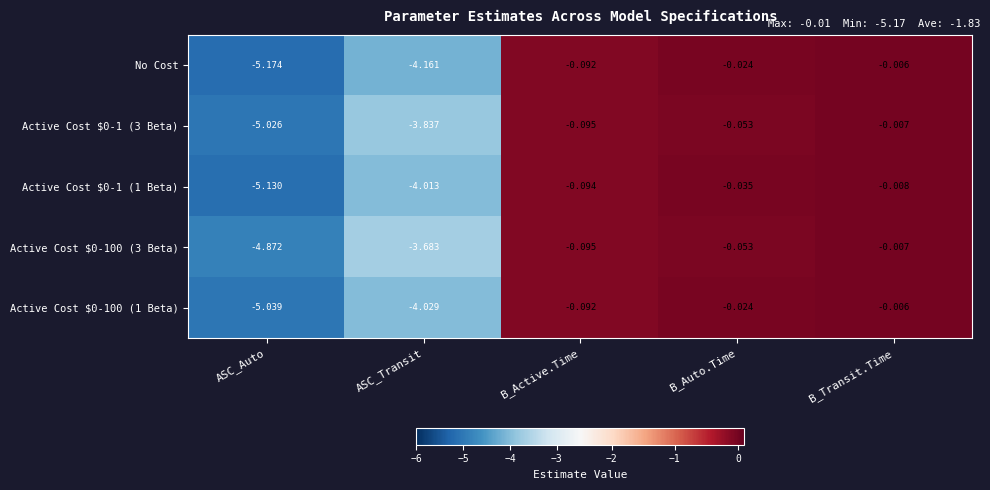

Which series changed the most between ASC_Transit and B_Transit.Time?

No Cost